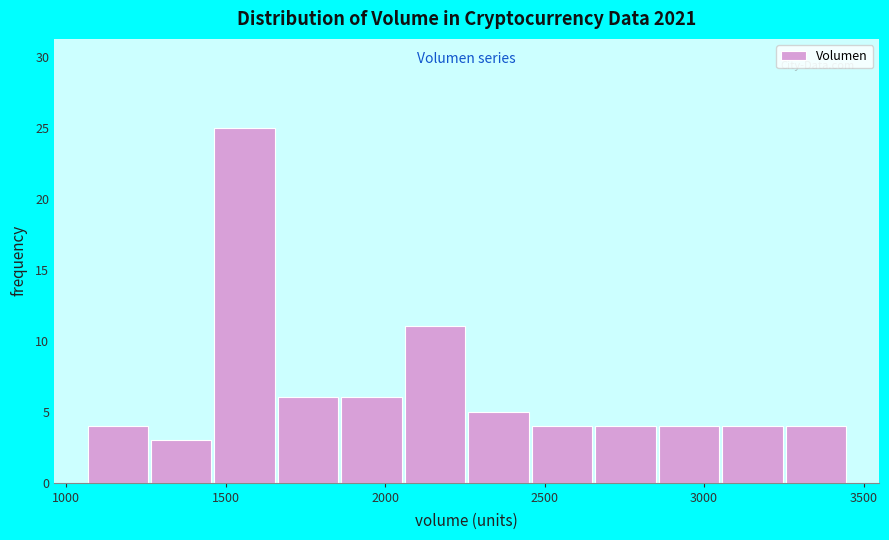

Around what value on the x-axis is the tallest bar? Give the approximate position of its centre, as read against the axis.

1550